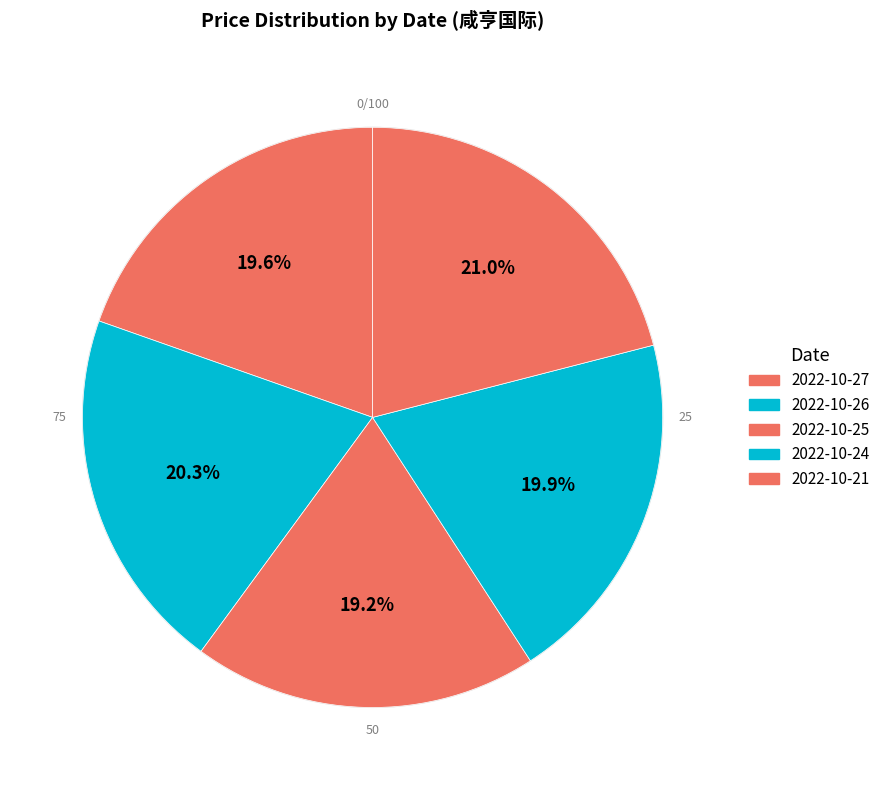

Rank the categories by value from highest to lowest.

2022-10-21, 2022-10-26, 2022-10-24, 2022-10-27, 2022-10-25